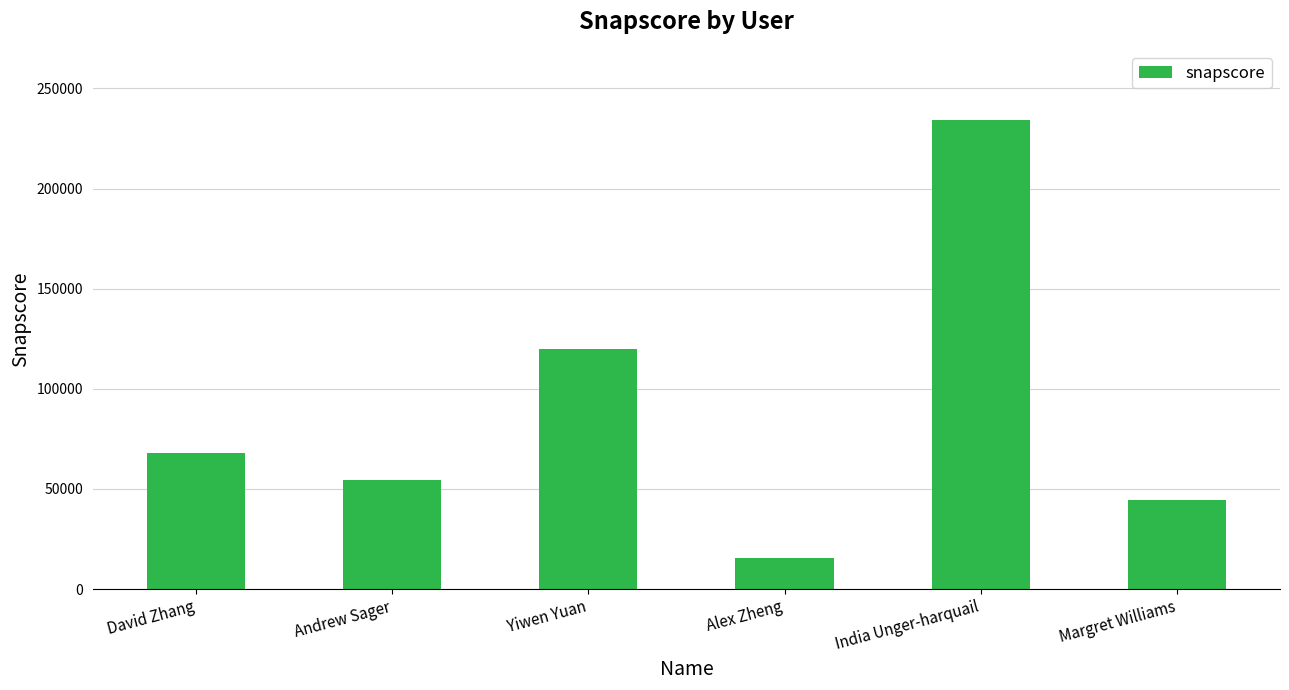

The value at Andrew Sager is 54499. True or false?

True